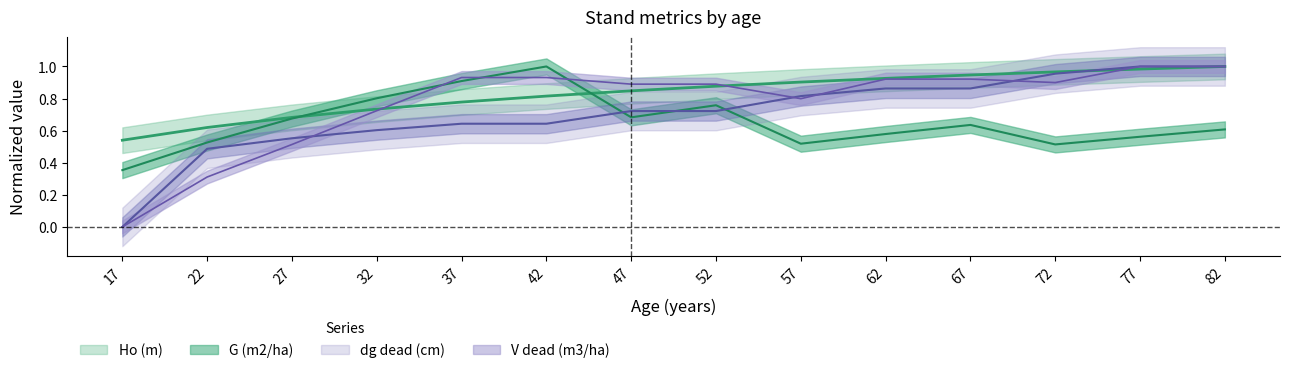

Does the chart have visible grid lines?

No